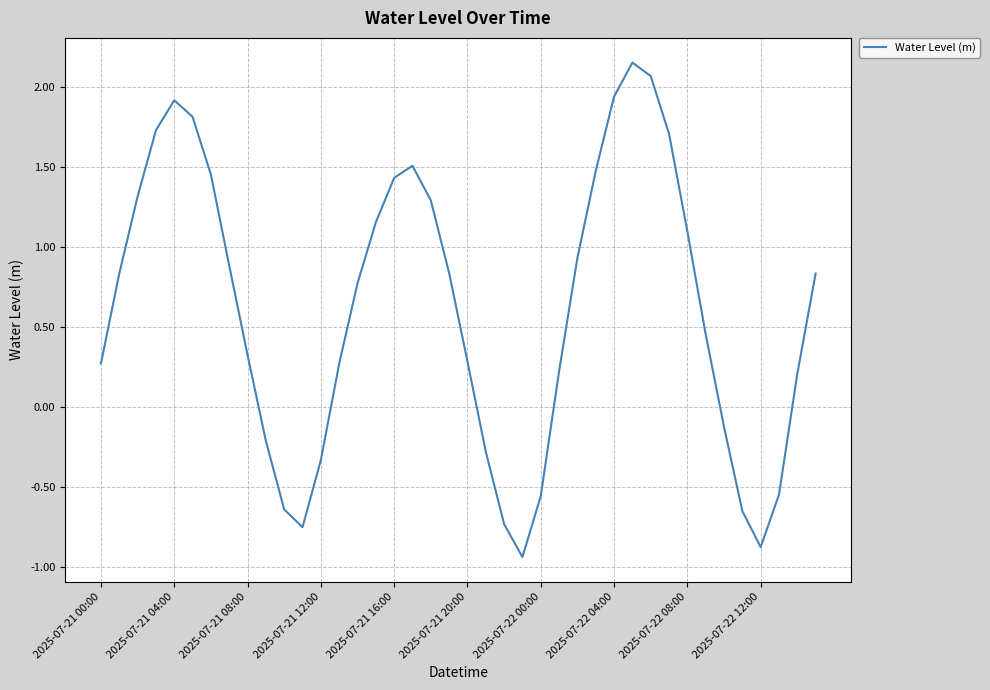

How many lines are shown in the chart?

1